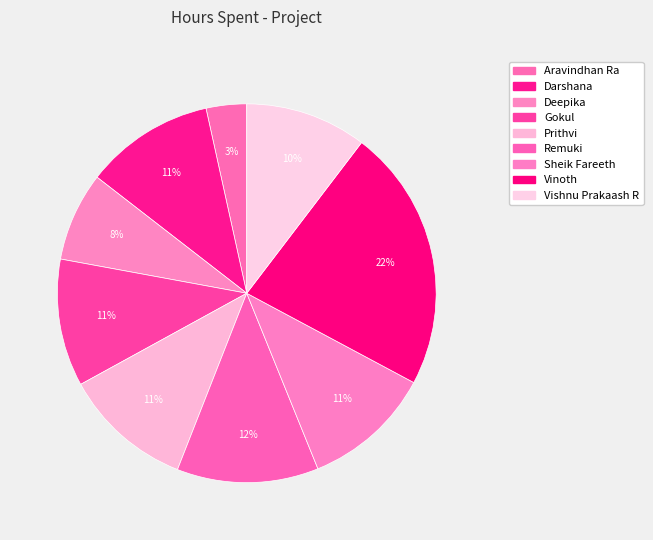

Does any single category account for the majority?

No